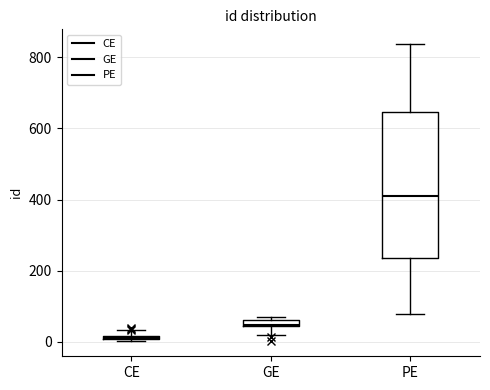

Where does the upper whisker of the box for PE end on the y-axis? The values are not printed on the chart, so give them approximately, as read against the axis.

840